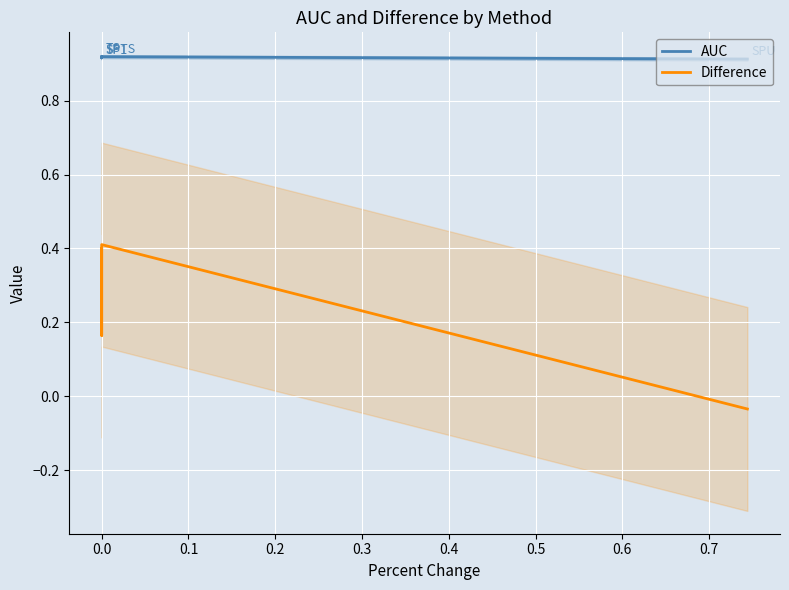

How many distinct data groups are displayed?

2